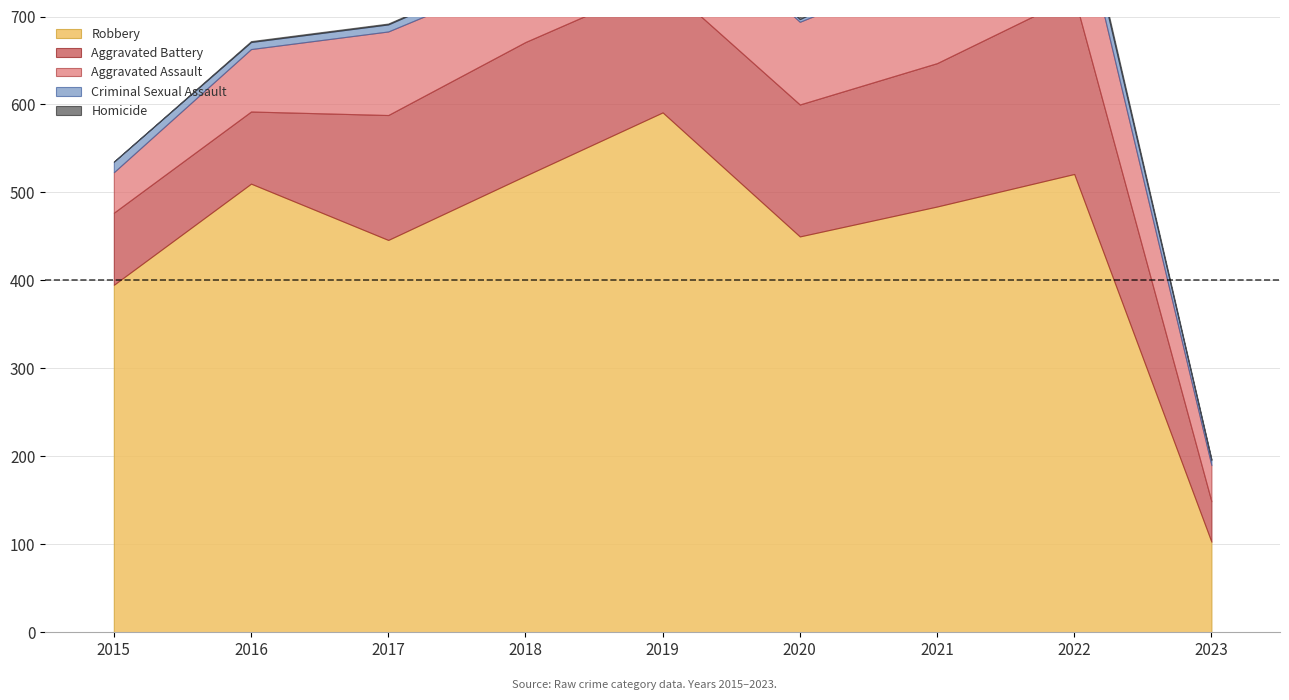

Where is the first local maximum for Homicide?

2022